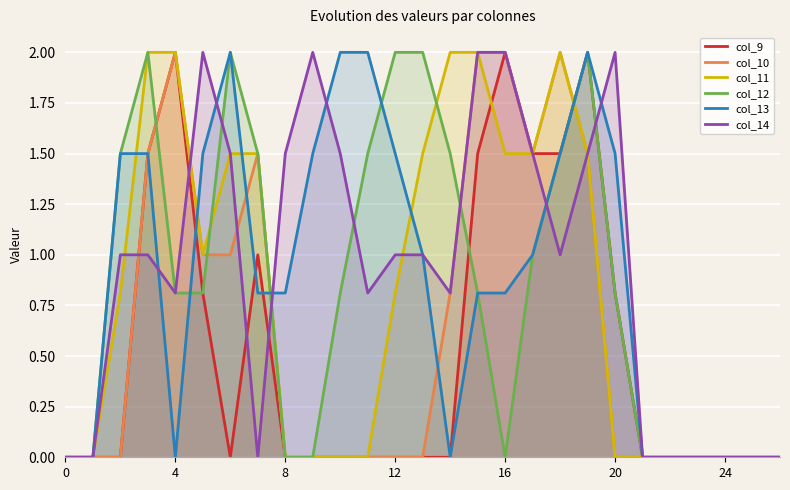

What is the label of the 22nd point from the left?

21